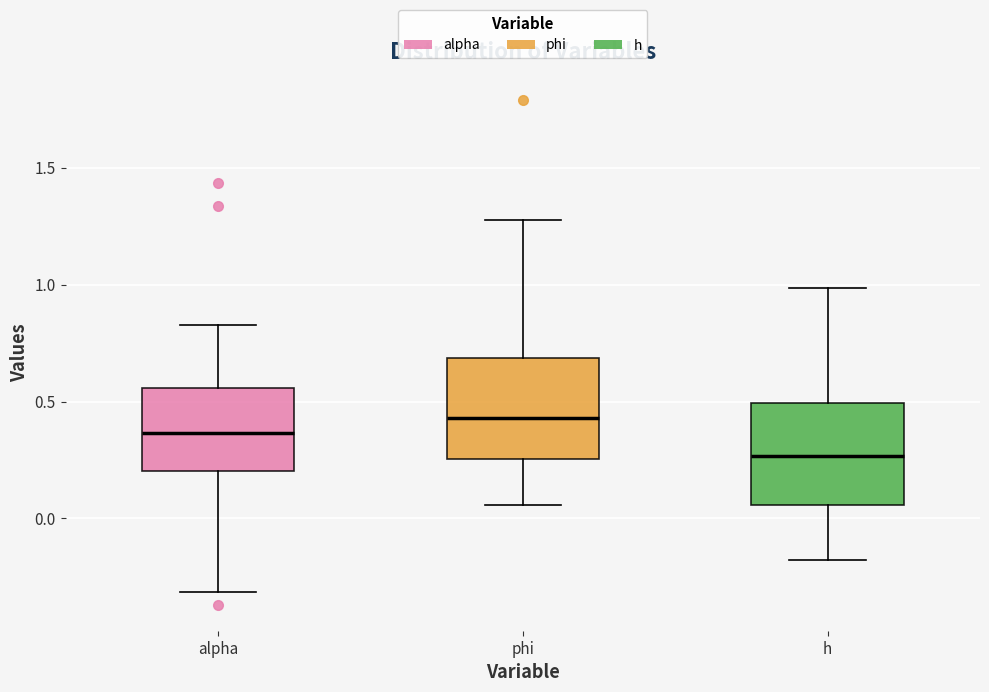

Where does the median line of the box for h sit on the y-axis? The values are not printed on the chart, so give them approximately, as read against the axis.

0.25